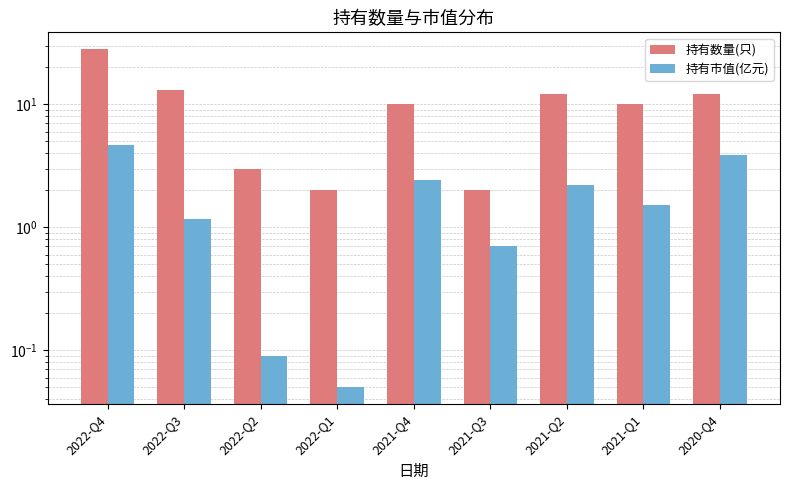

Where is 持有数量(只) nearest to the value 15?

2022-Q3